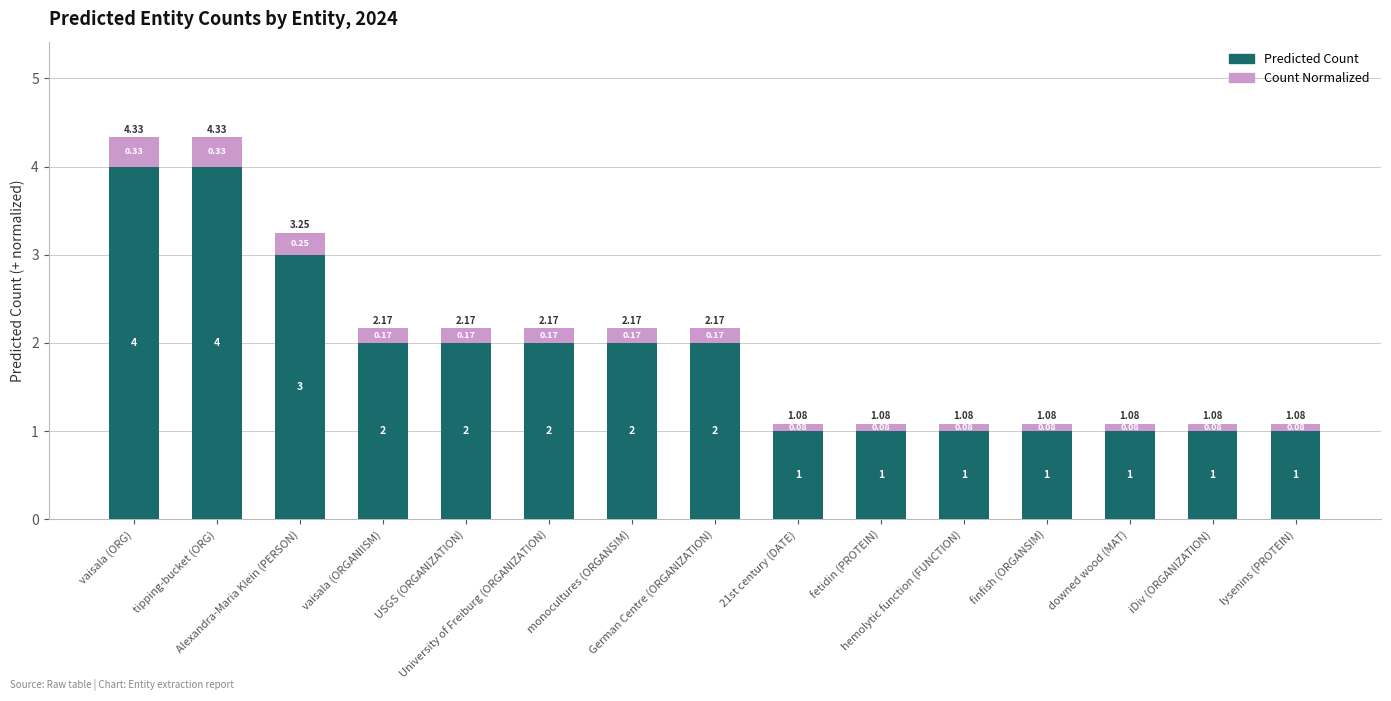

What are all the series names shown in the legend?

Predicted Count, Count Normalized